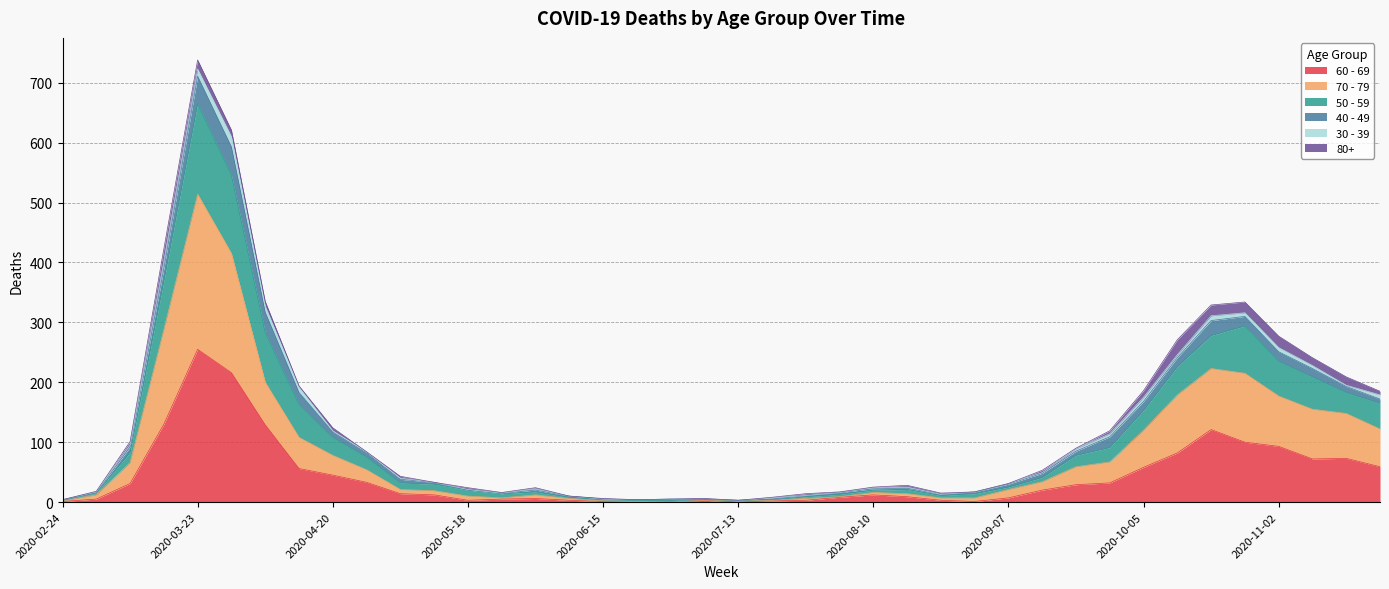

At which category is the sum across all series the highest?

2020-03-23